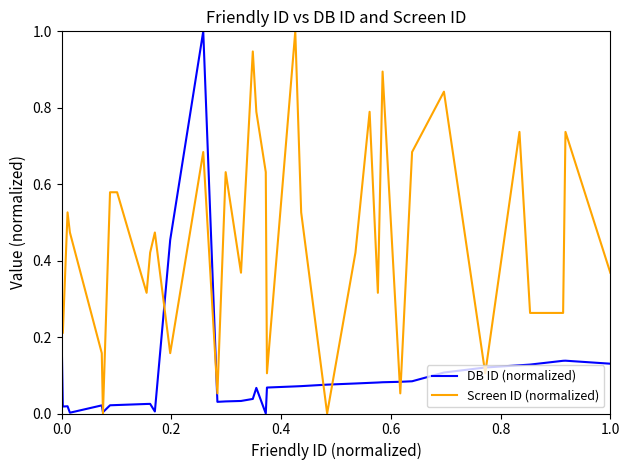

Which series ends up on top after the final intersection of DB ID (normalized) and Screen ID (normalized)?

Screen ID (normalized)